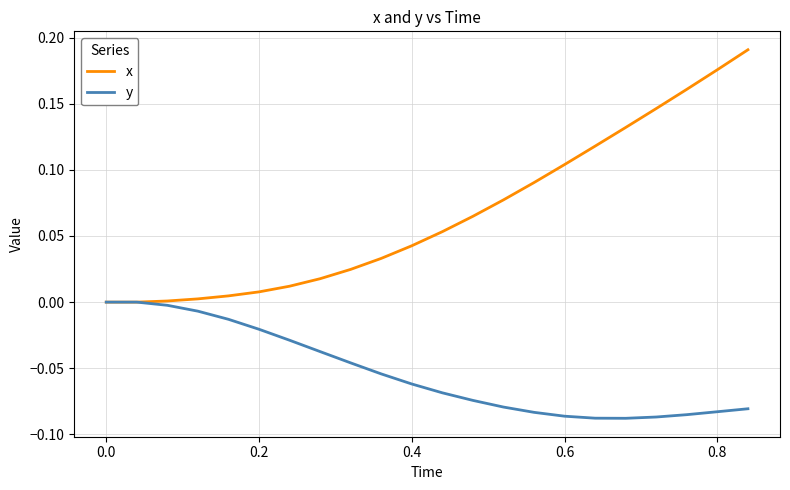

Rank the series by their maximum value, from highest to lowest.

x, y